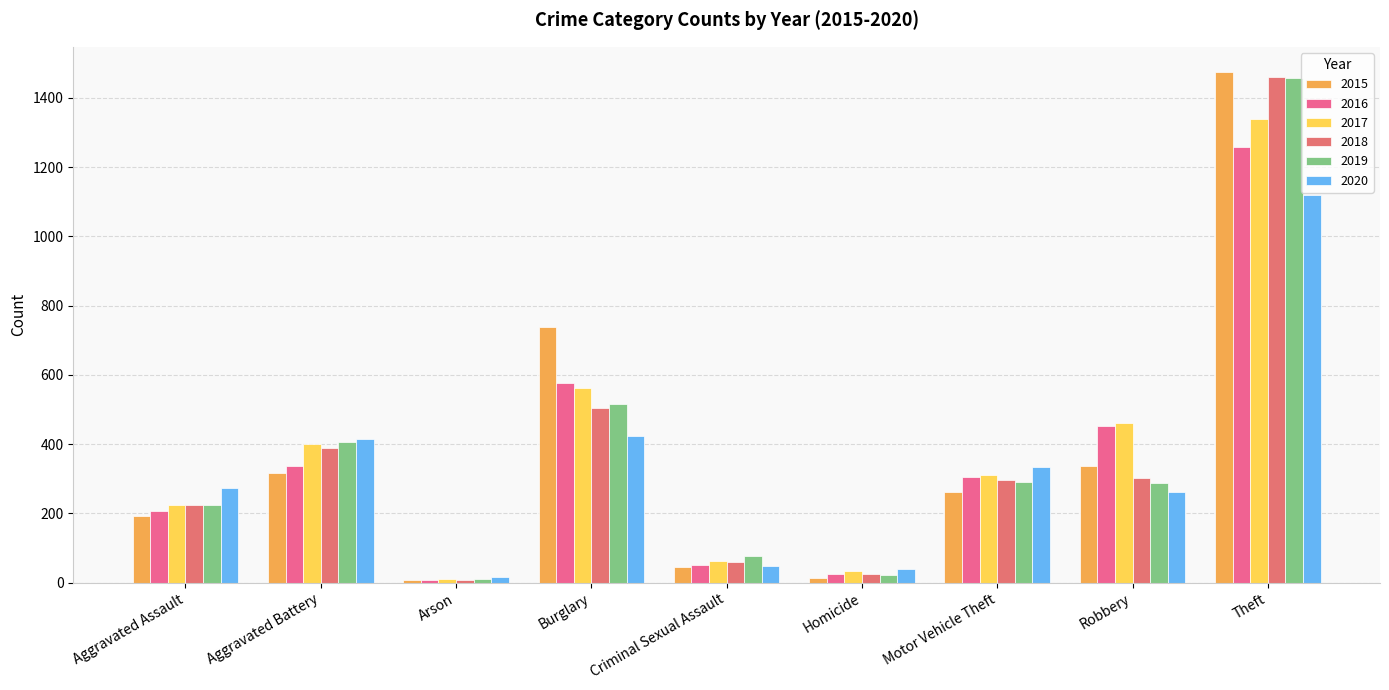

Is the value of 2018 at Robbery greater than the value of 2019 at Homicide?

Yes